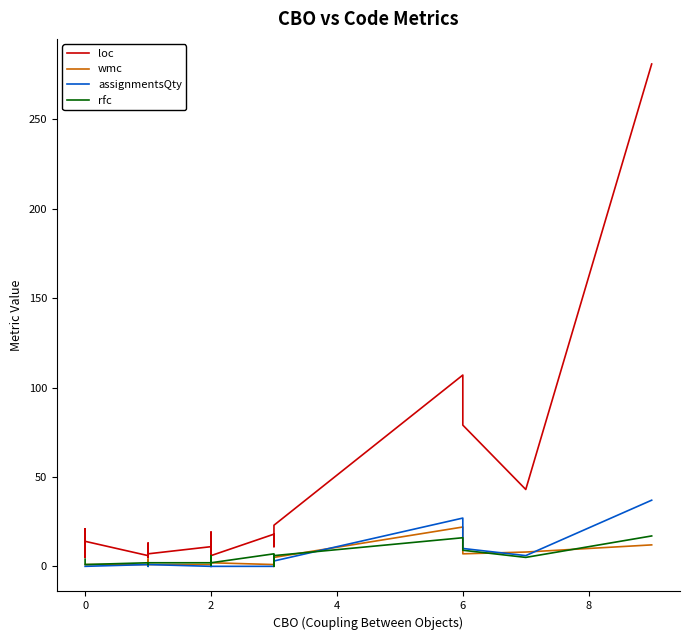

True or false: rfc has more than 1 interior local peaks.

True